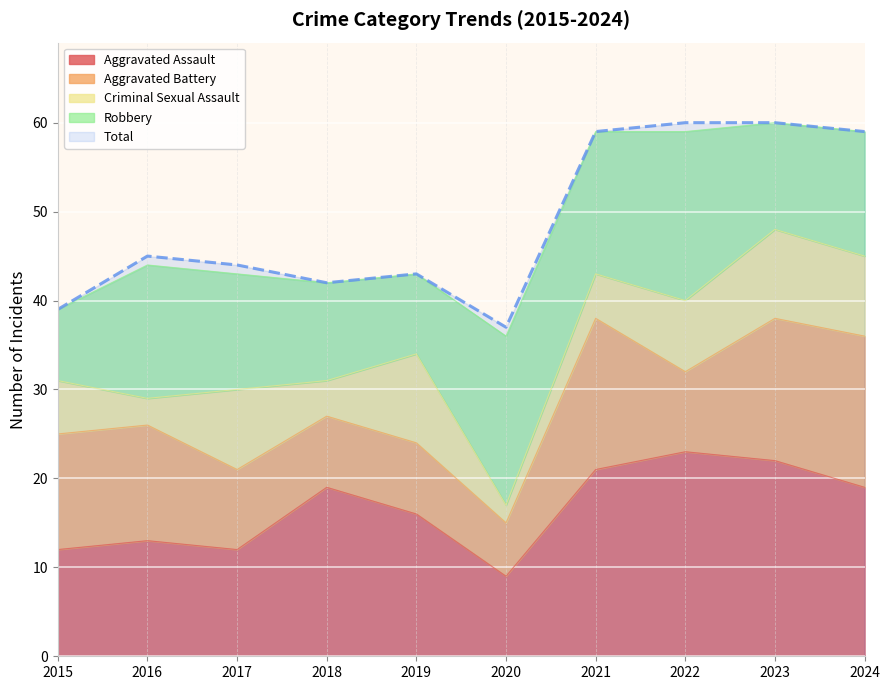

True or false: Aggravated Battery and Total cross at least once.

False